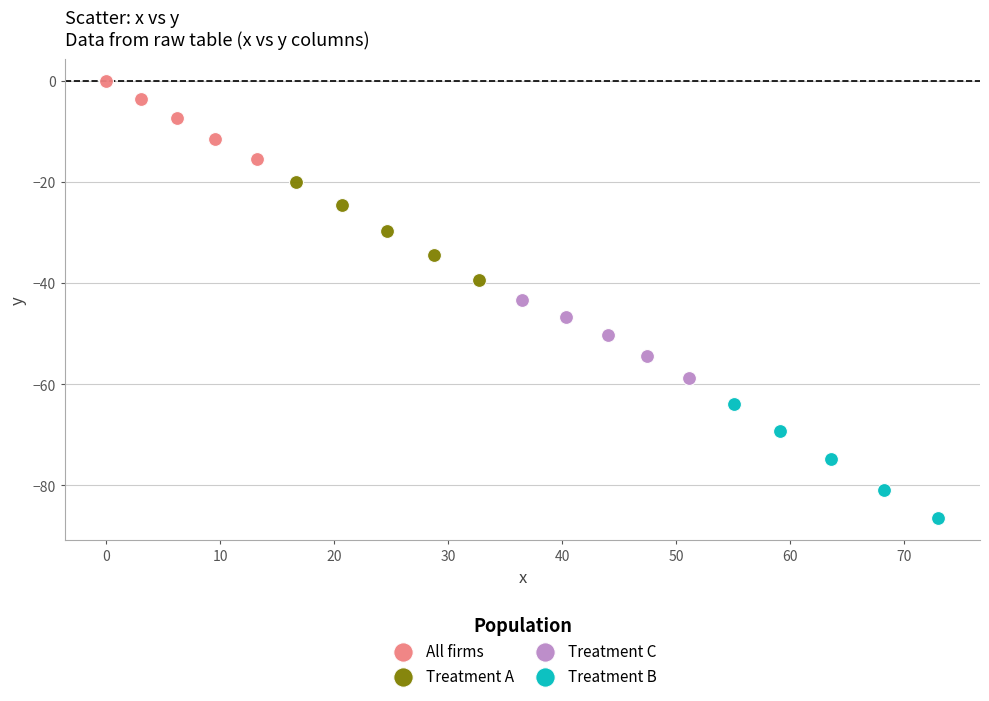

Which series contains the lowest Y value?

Treatment B